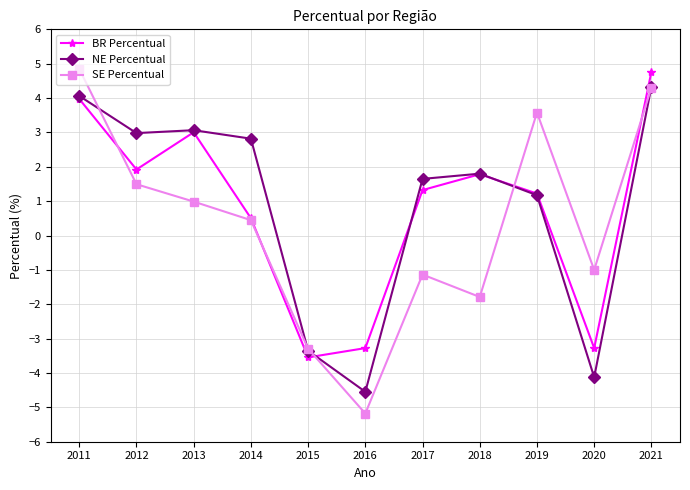

The BR Percentual series shows -3.3 at 2016. True or false?

True